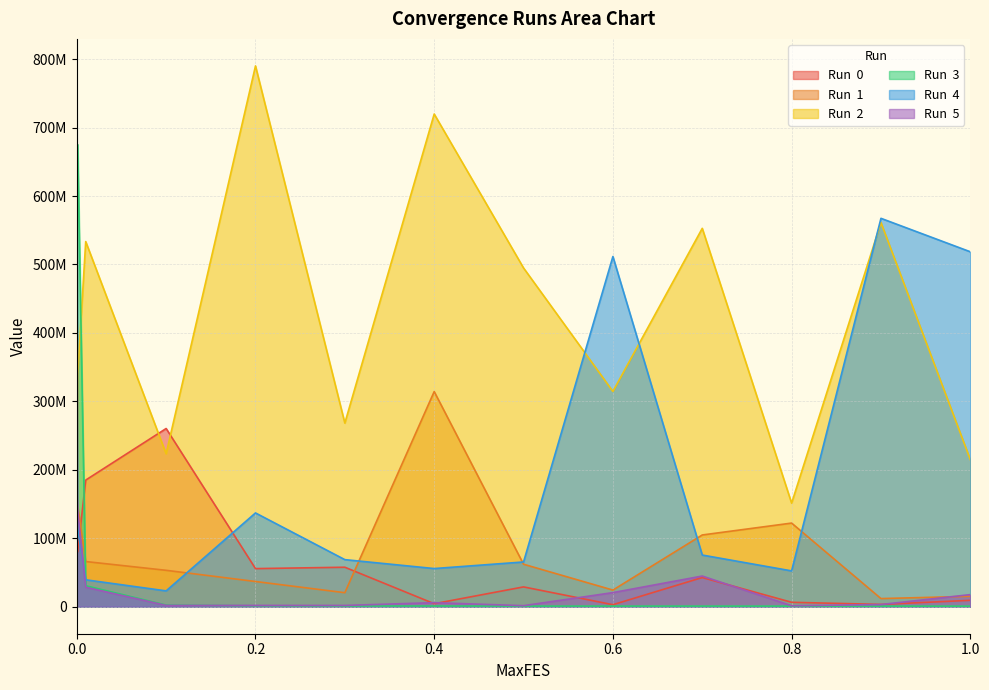

Does the chart have visible grid lines?

Yes